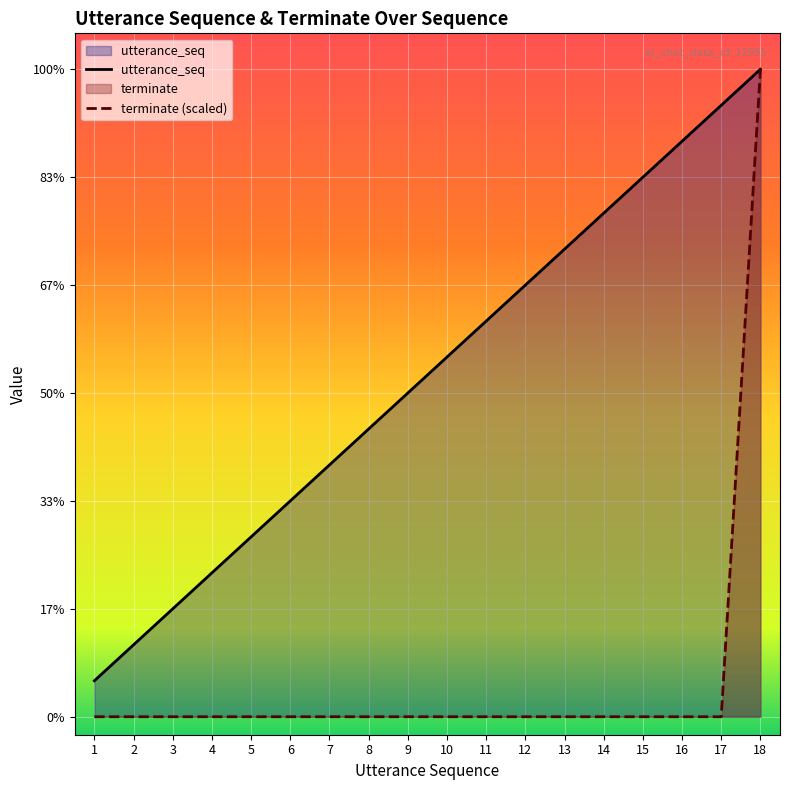

Rank the series at 5 from lowest to highest value.

terminate (scaled), utterance_seq